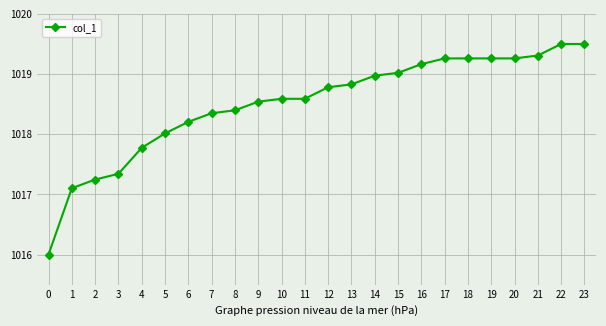

True or false: the data shows 1019.3 at 19.

True